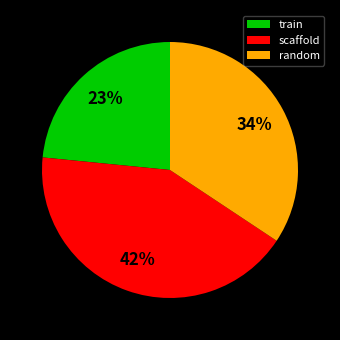

True or false: train accounts for 23% of the total.

True